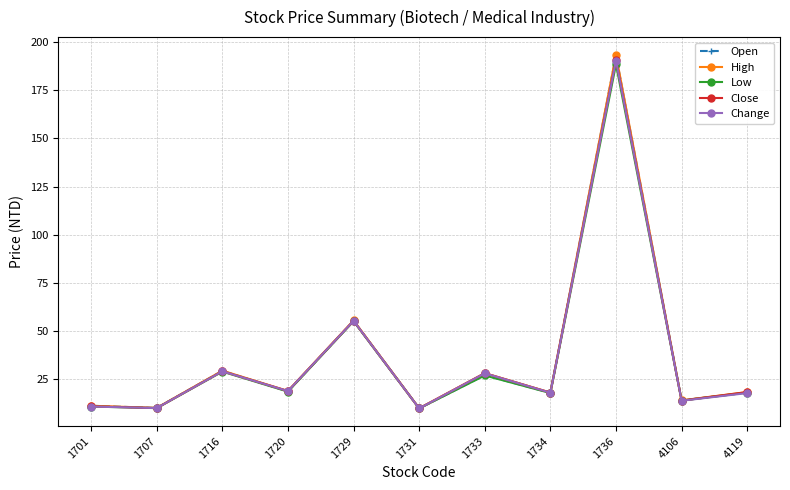

Where is Change nearest to the value 100?

1729